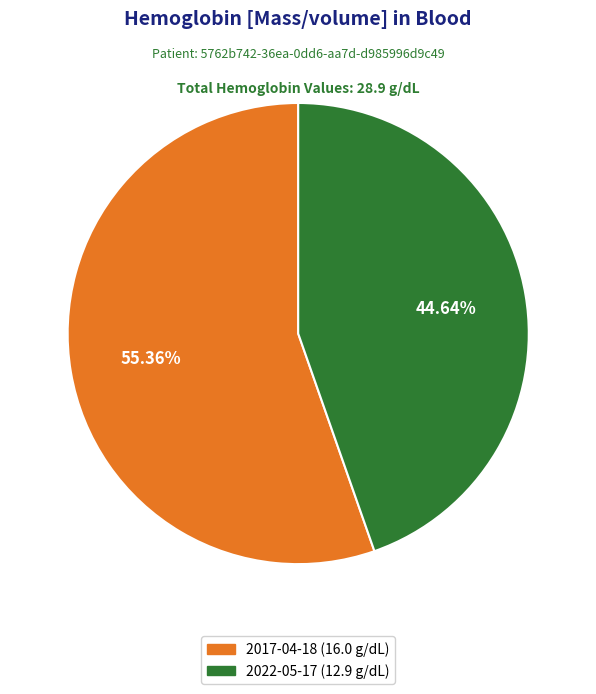

Count the number of slices in the pie.

2